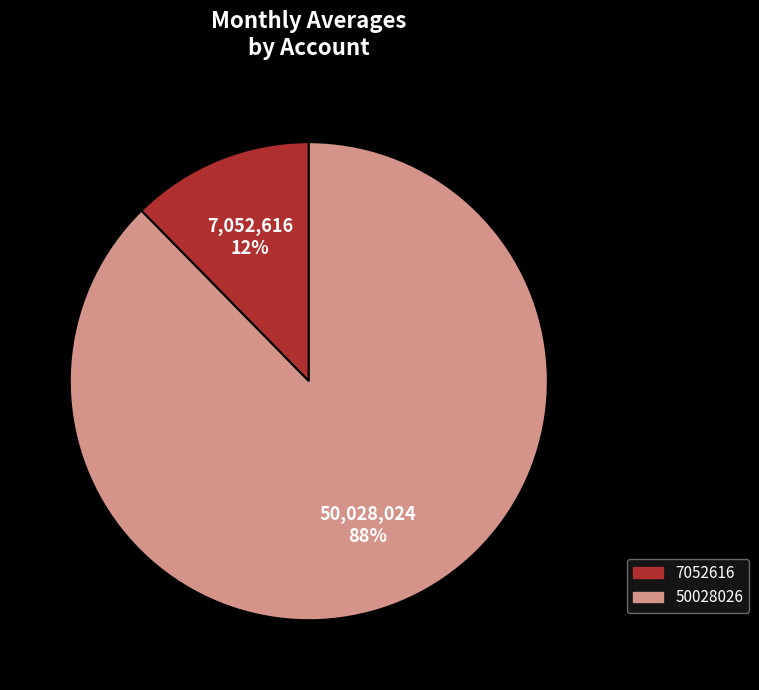

Between 50028026 and 7052616, which is larger?

50028026